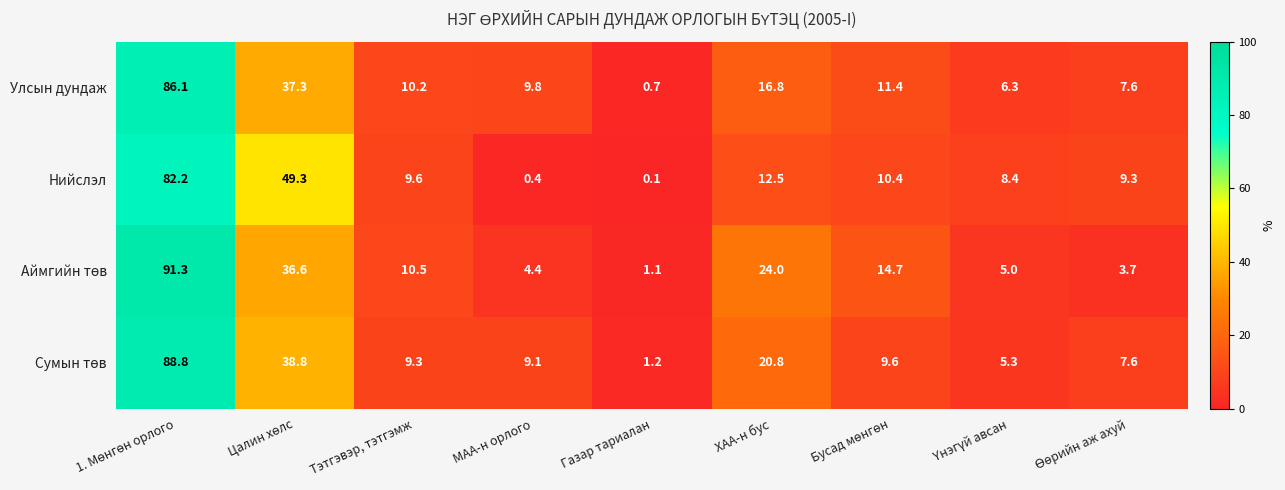

What is the sum of the Улсын дундаж values at Тэтгэвэр, тэтгэмж and ХАА-н бус?

27.0